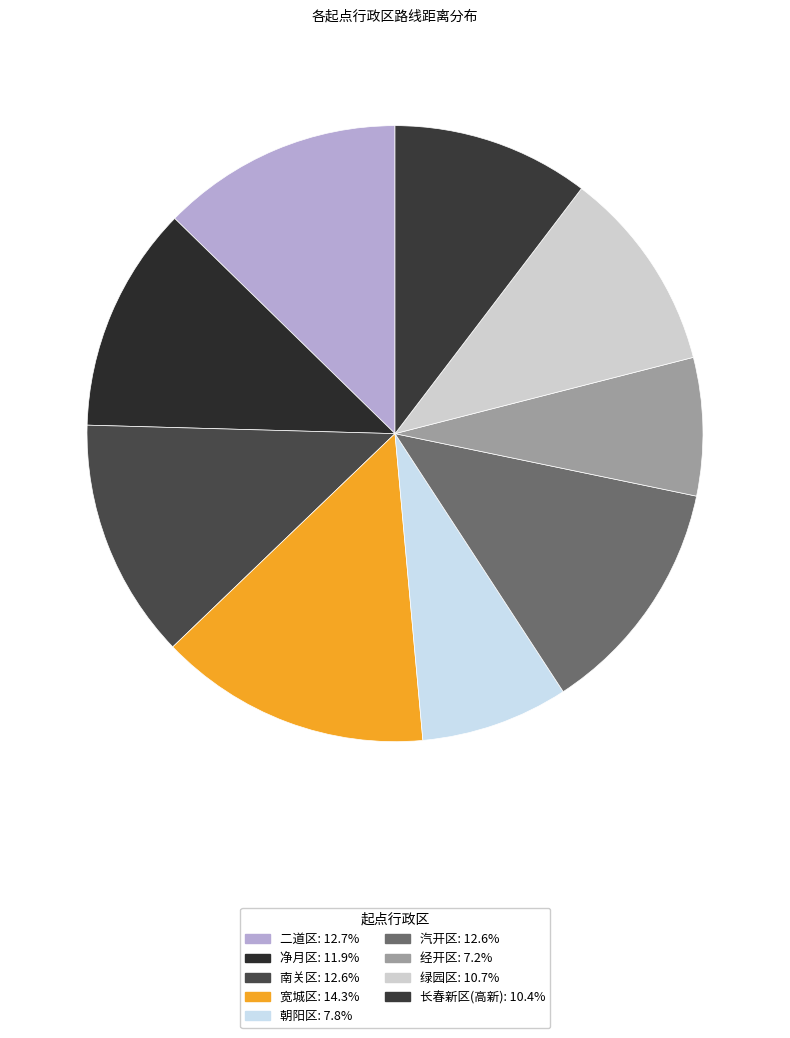

What is the ratio of the value at 经开区 to the value at 长春新区(高新)?

0.7